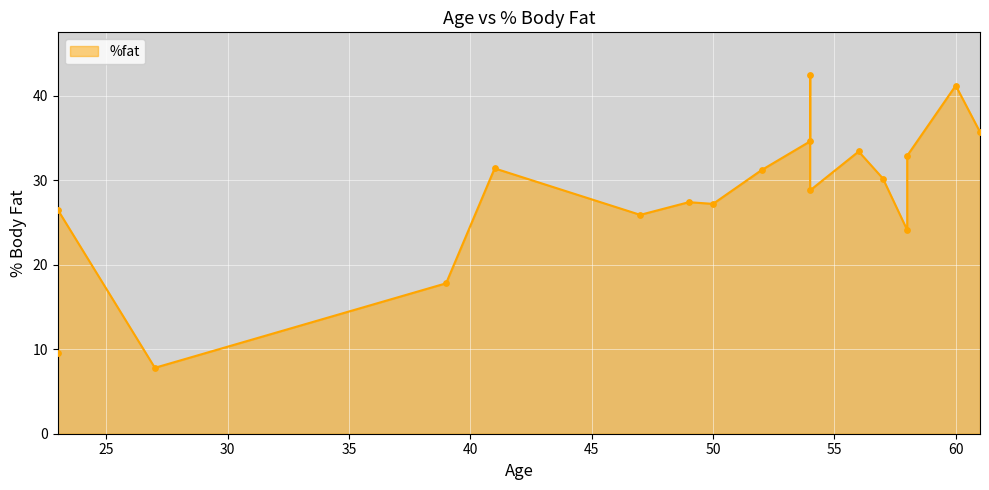

Approximately how many times larger is the value at 58 compared to 39?

1.4